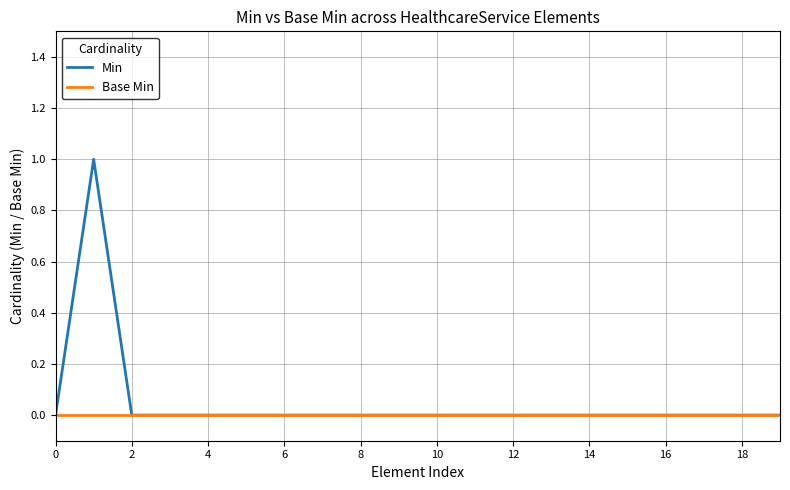

Rank the series by their maximum value, from highest to lowest.

Min, Base Min